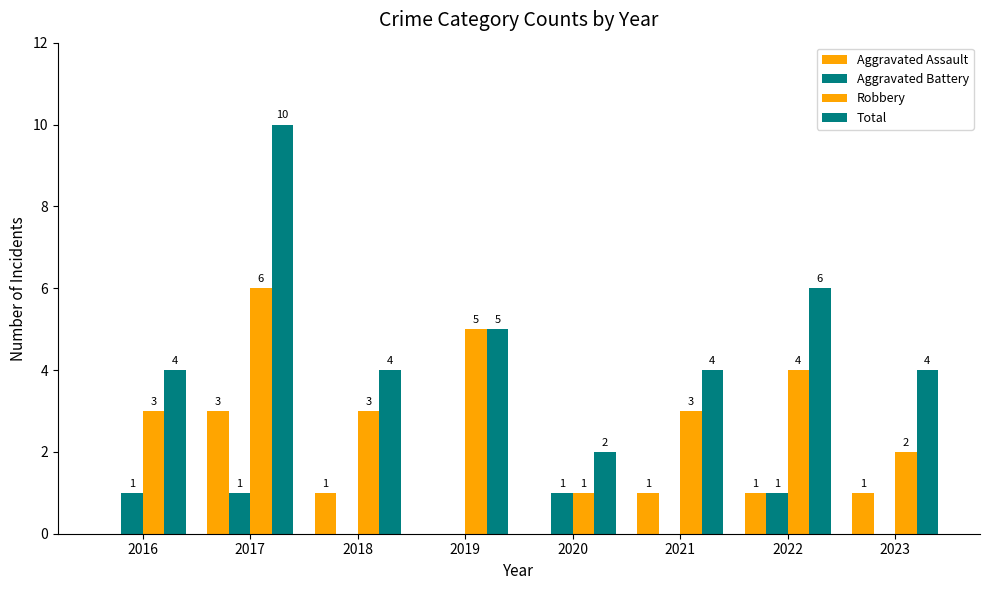

Are the bars grouped side by side (vs. stacked)?

Yes